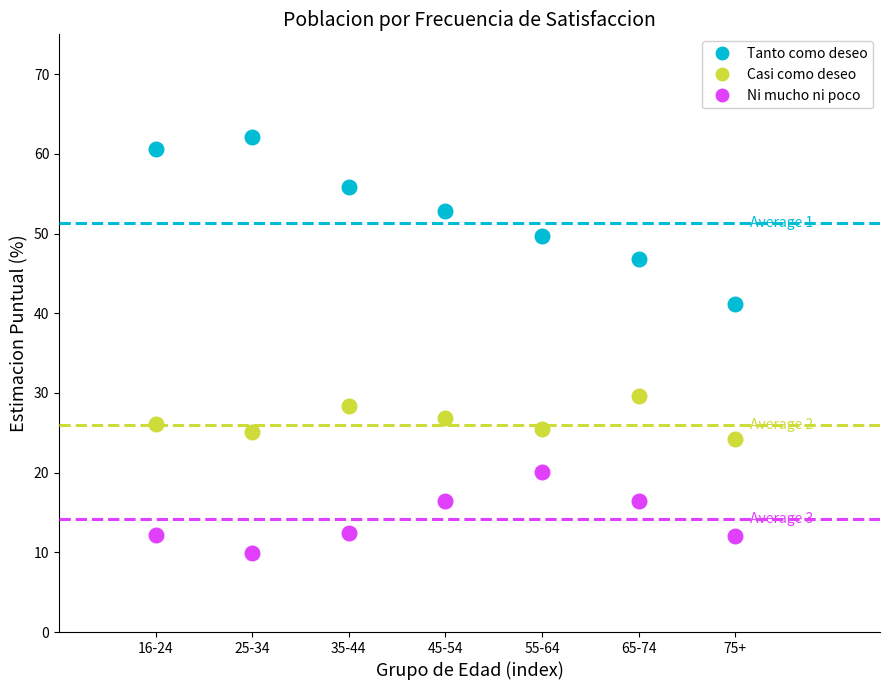

Which series contains the lowest Y value?

Ni mucho ni poco